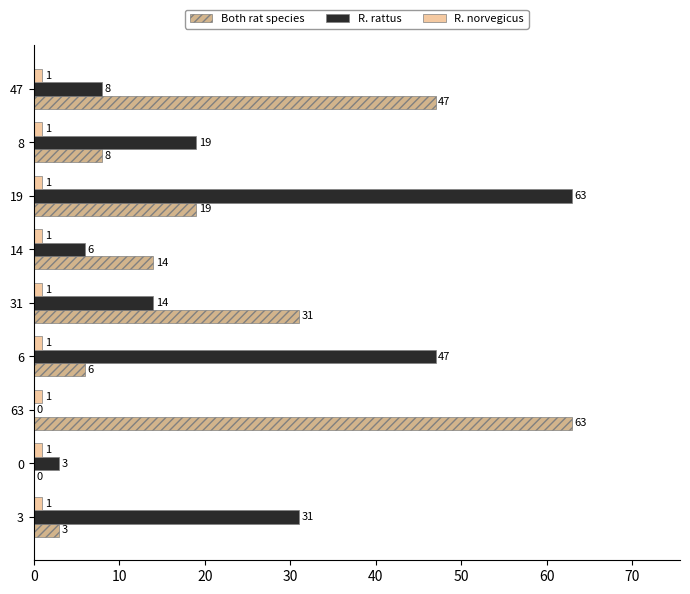

How many data points does each series have?

9